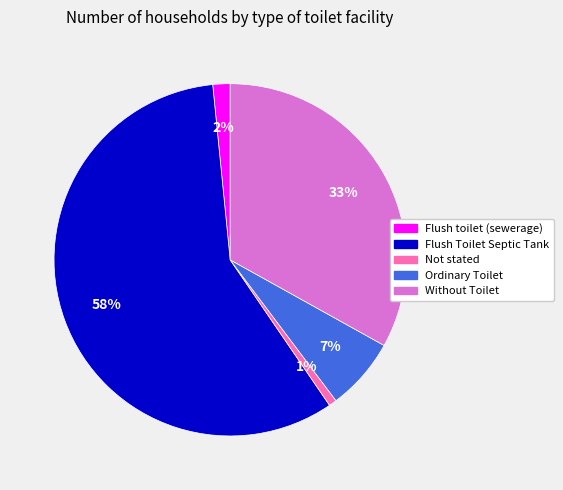

Between Flush toilet (sewerage) and Flush Toilet Septic Tank, which is larger?

Flush Toilet Septic Tank